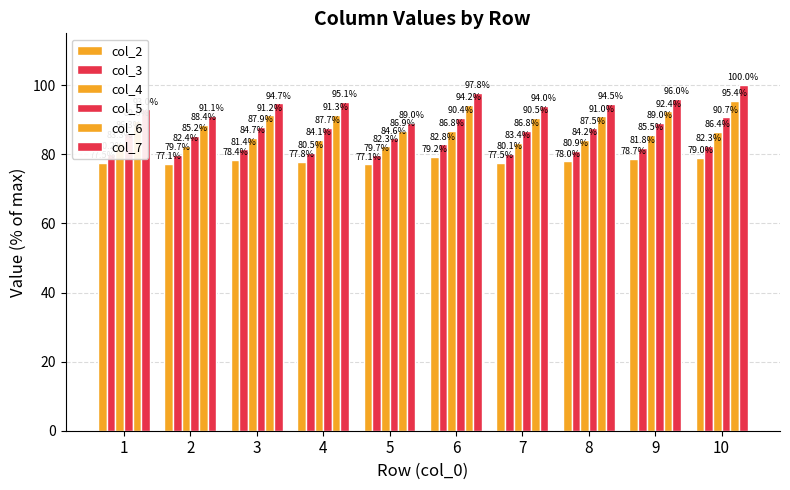

Between 1 and 6, which series saw the biggest shift?

col_7